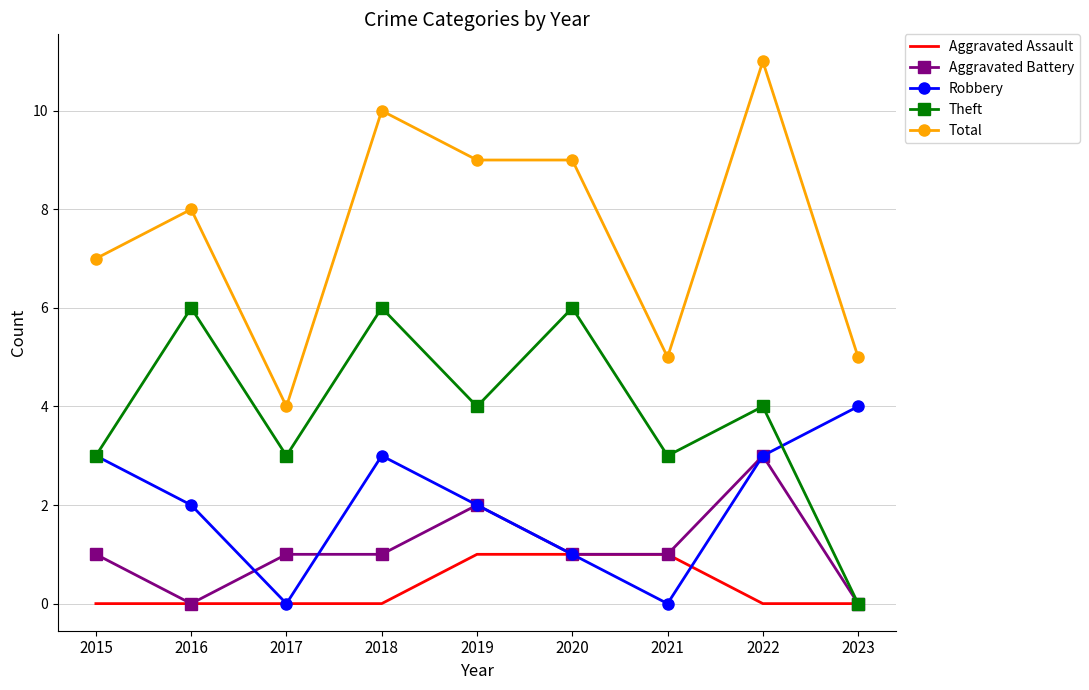

What is the highest value of the Robbery series?

4